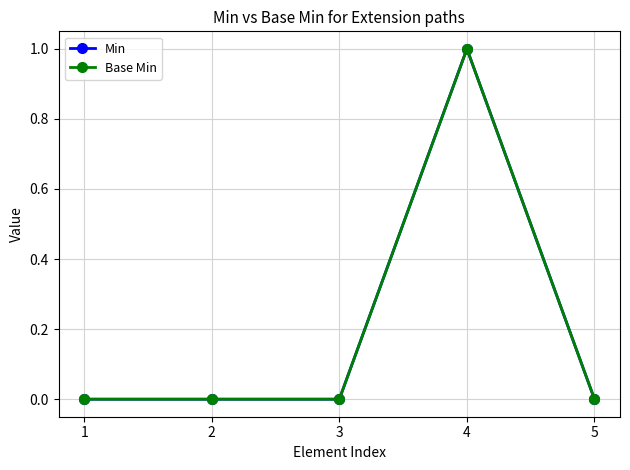

Is this an area chart (filled region under the line)?

No